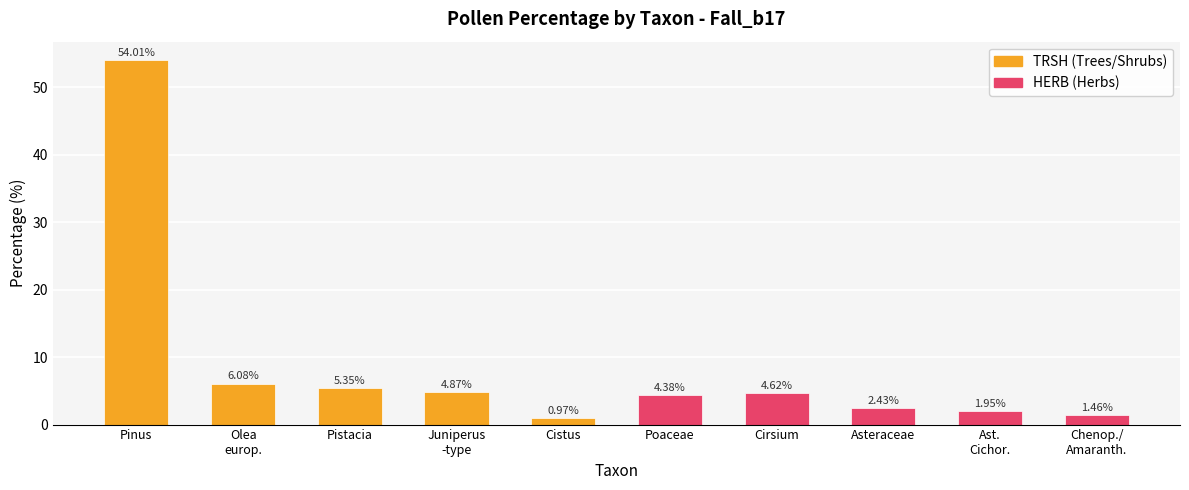

Rank the categories by TRSH value from highest to lowest.

Pinus, Olea
europ., Pistacia, Juniperus
-type, Cistus, Poaceae, Cirsium, Asteraceae, Ast.
Cichor., Chenop./
Amaranth.